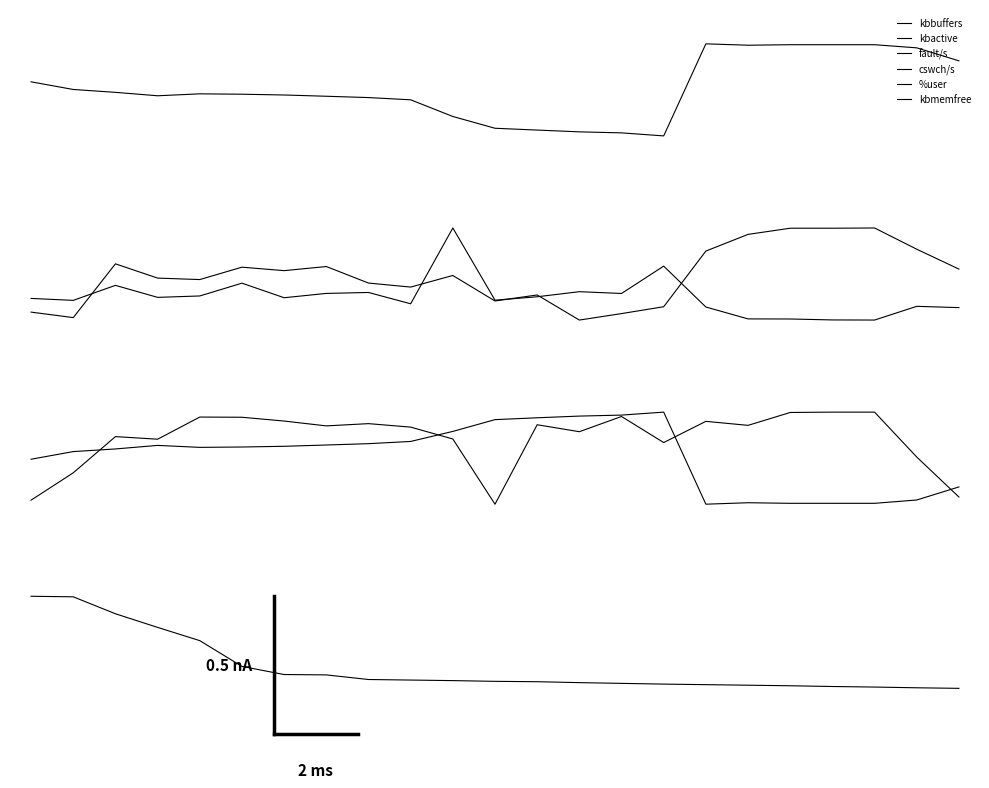

At which category does cswch/s reach its first local peak?

2